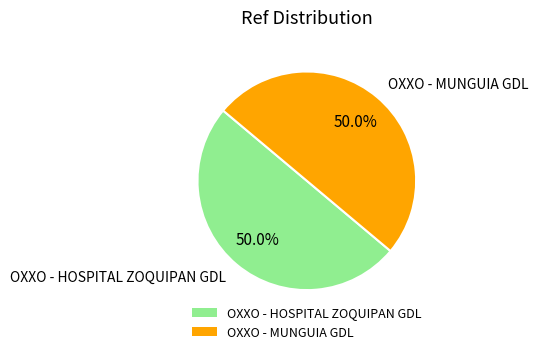

To the nearest percent, what portion does OXXO - HOSPITAL ZOQUIPAN GDL represent?

50%